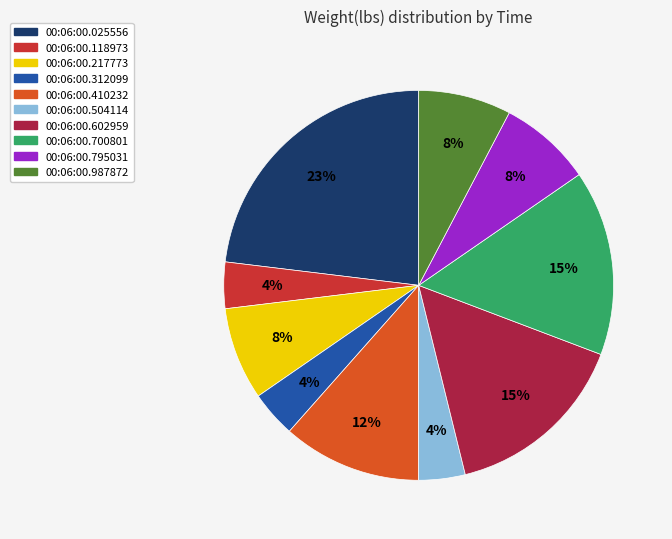

To the nearest percent, what is the difference between the largest and smallest slice percentages?

19%